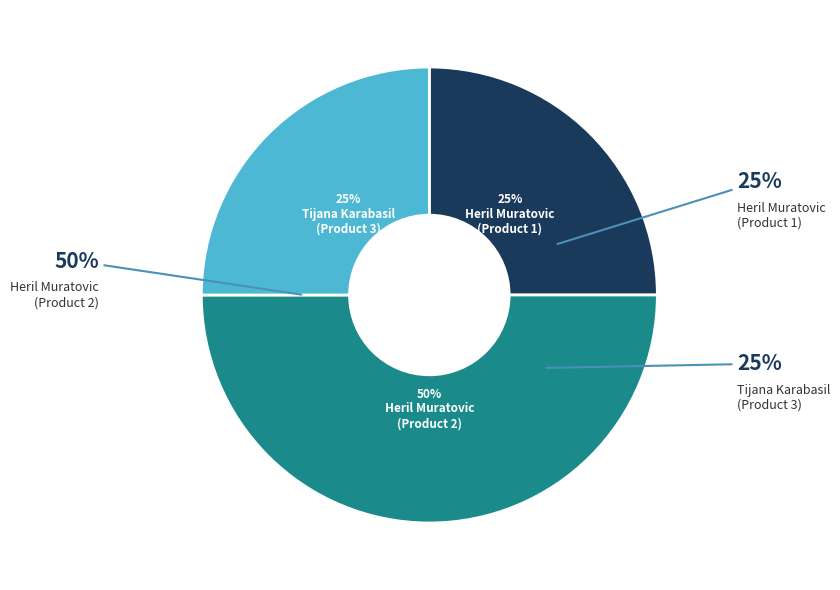

Is there a majority slice in this chart?

No